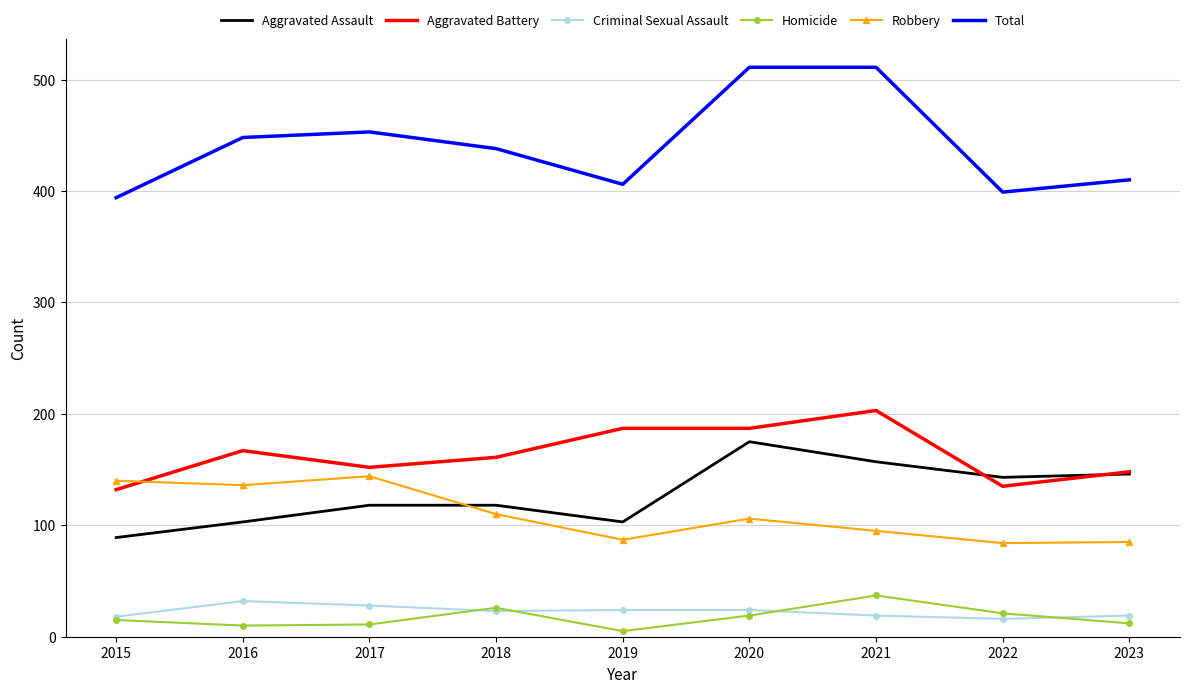

What is the spread (max minus min) of values at 2017?

442